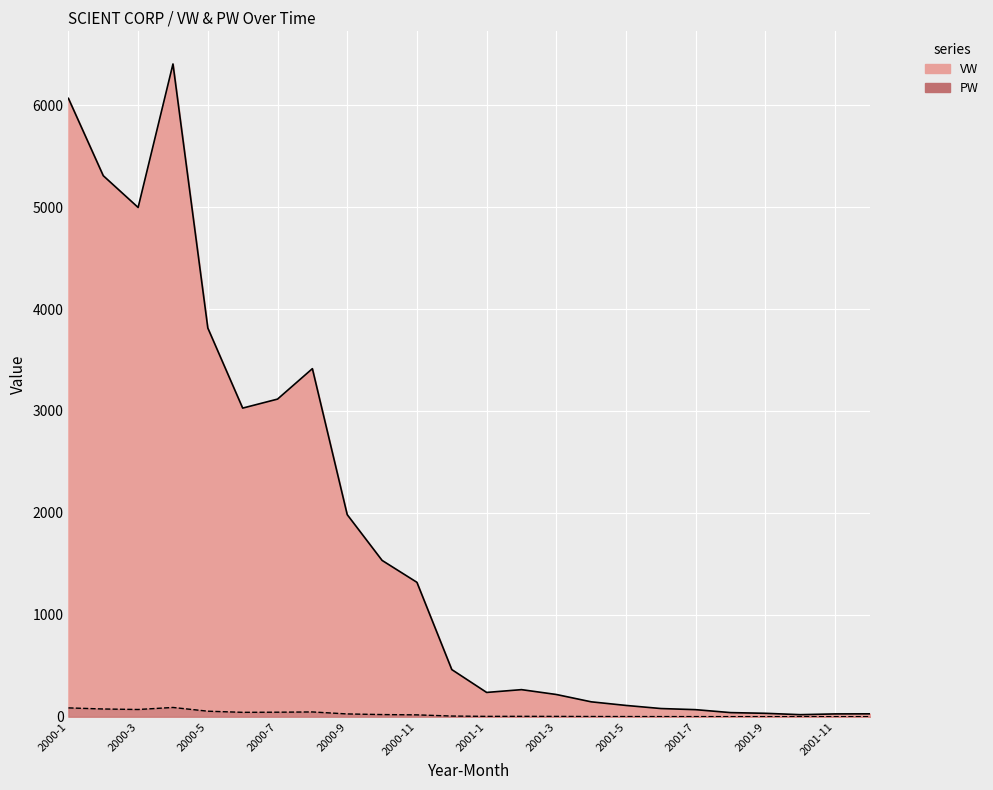

Where does the PW series first go above 6?

2000-1